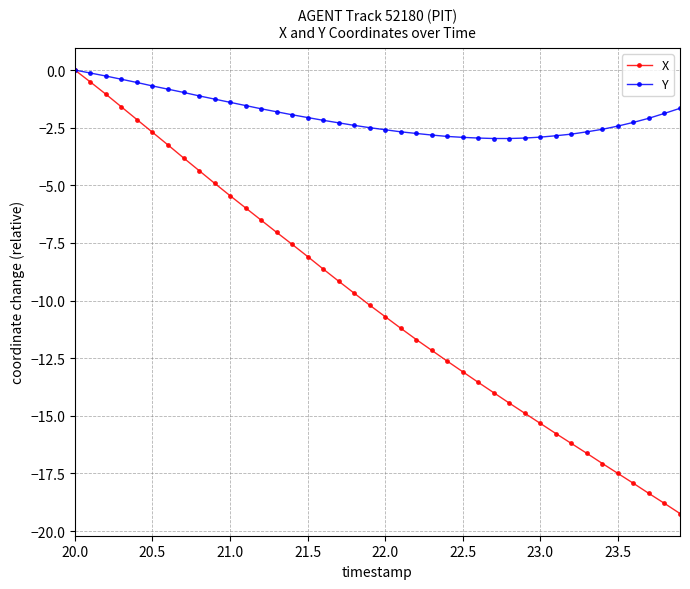

How many categories are shown in the chart?

40